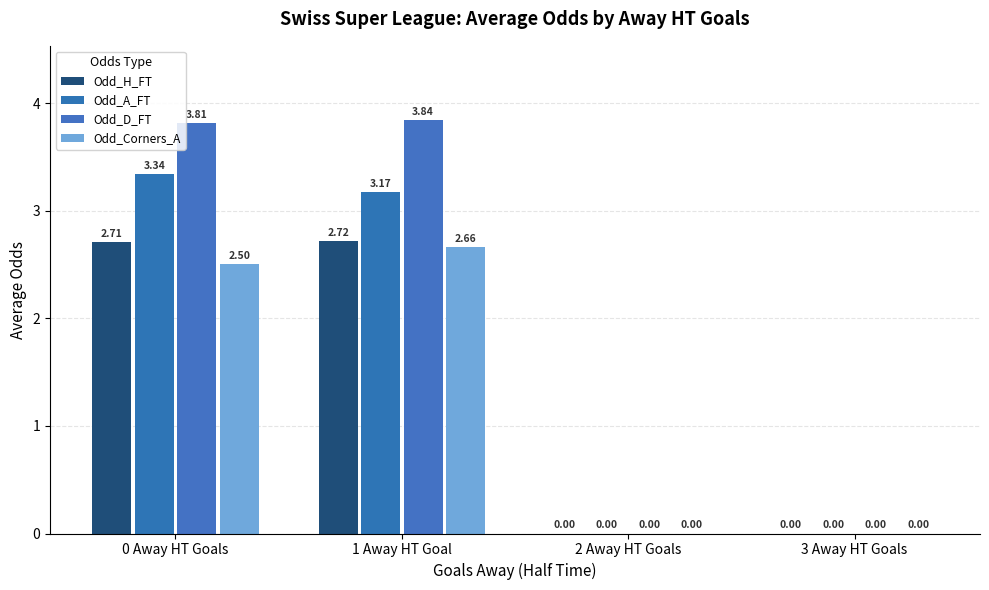

Count the number of categories in the chart.

4